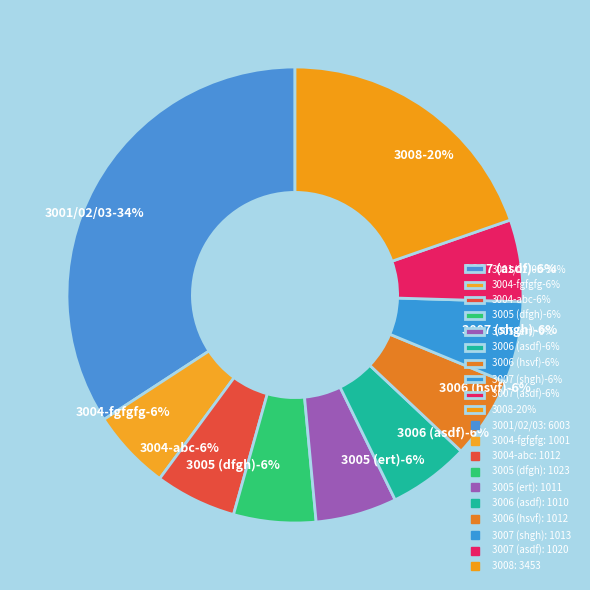

What percentage is NOT represented by 3007-asdf?

94.2%